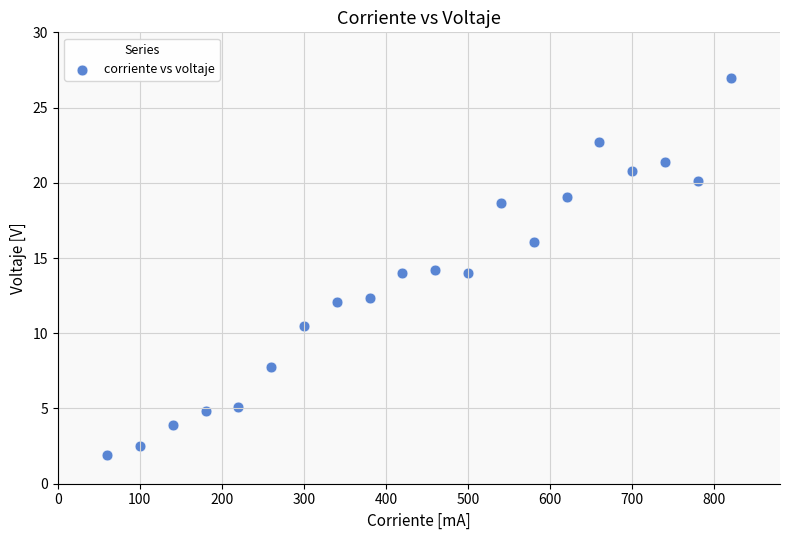

What is the range of X values (max minus min)?

760.0